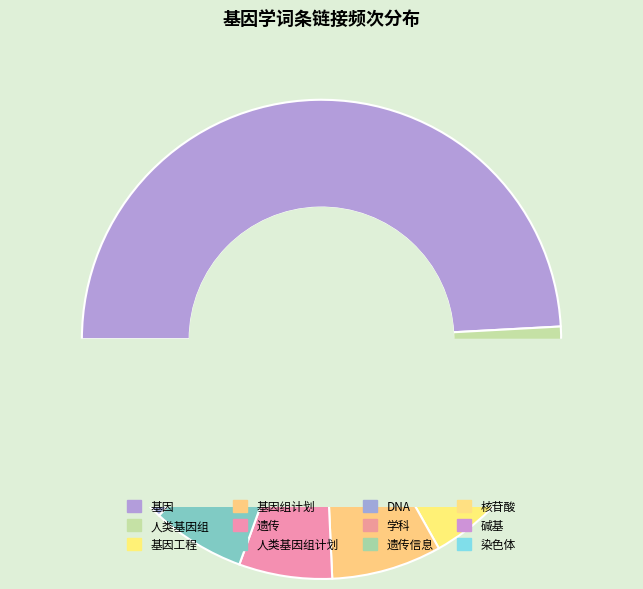

Is it true that 碱基 is 1% of the pie?

False